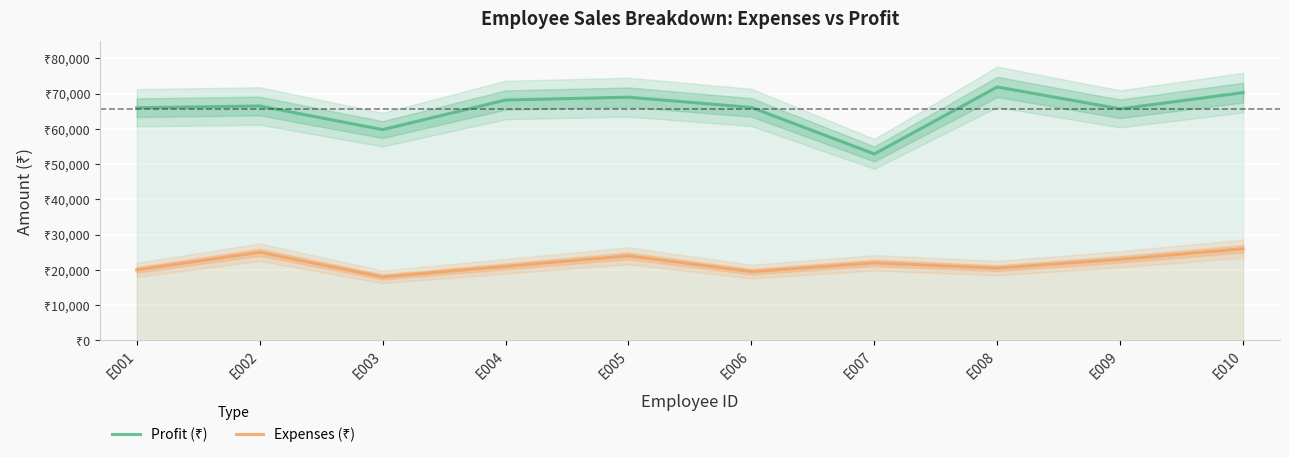

Is the value of Profit (₹) at E003 greater than the value of Expenses (₹) at E006?

Yes